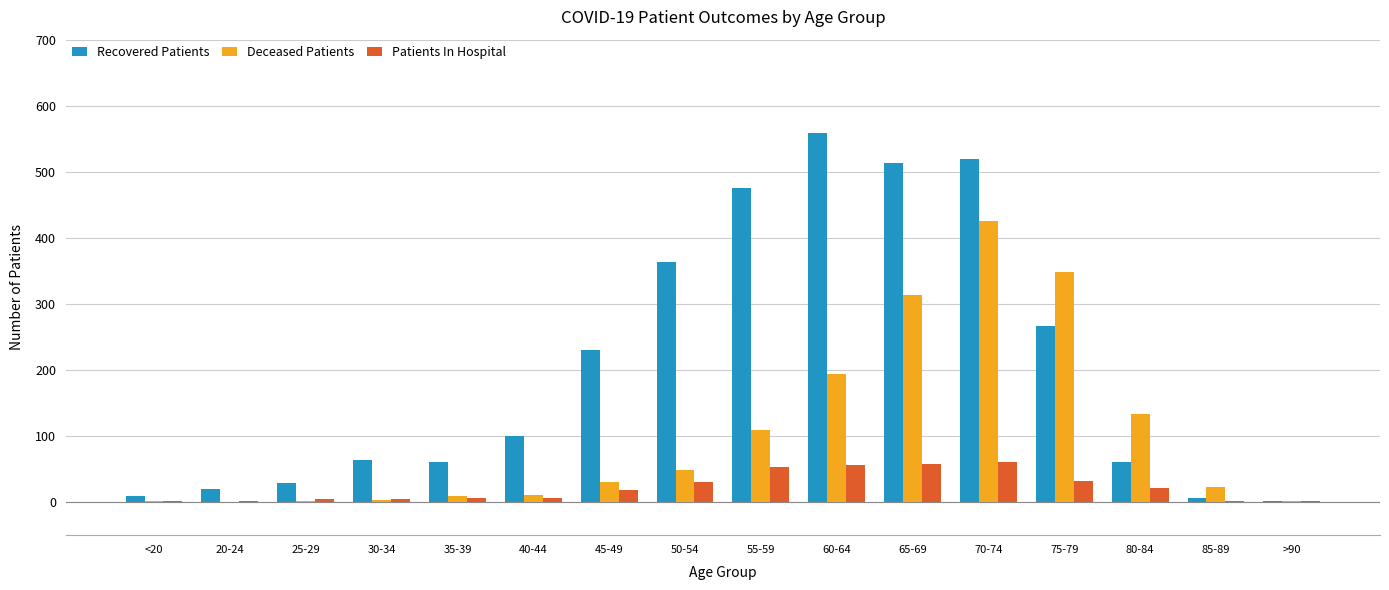

Is the value of Deceased Patients at 75-79 greater than the value of Recovered Patients at <20?

Yes